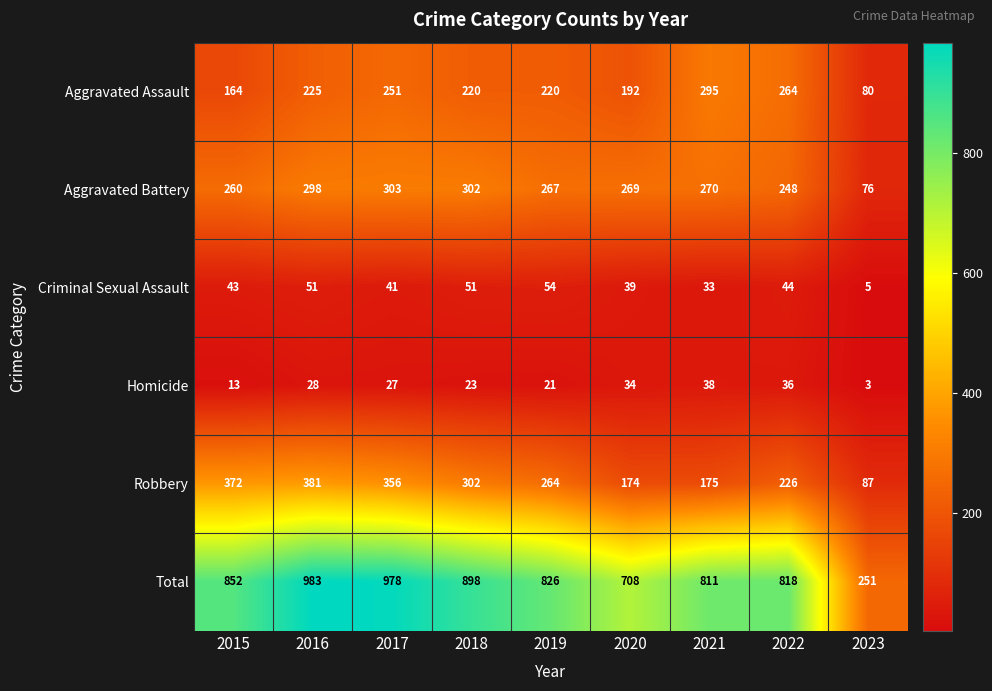

Which category has the lowest value in the Criminal Sexual Assault series?

2023